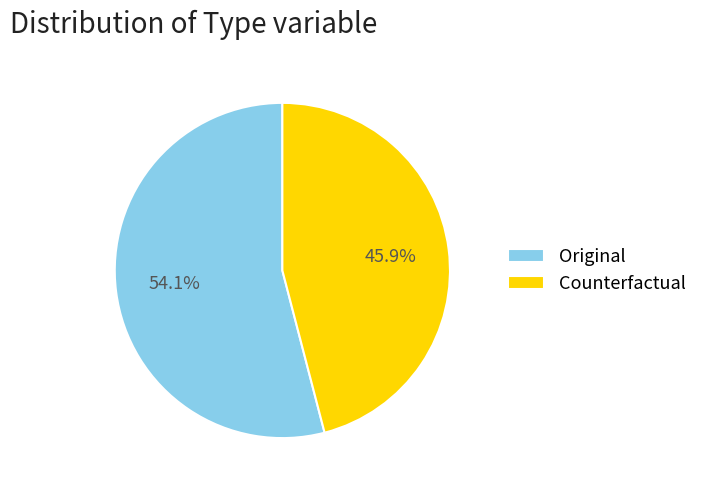

What percentage is the Counterfactual slice, to the nearest percent?

46%